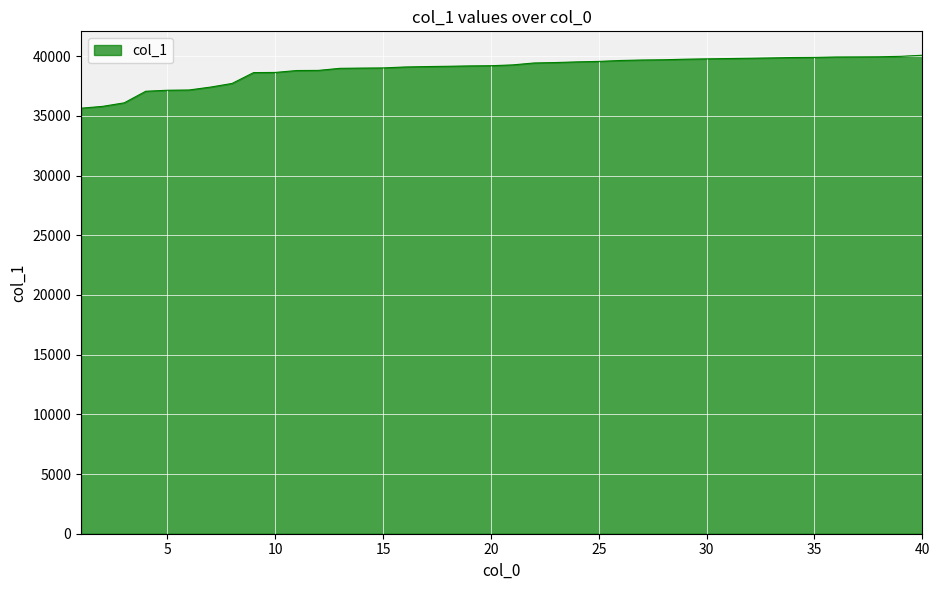

What is the smallest value displayed?

35638